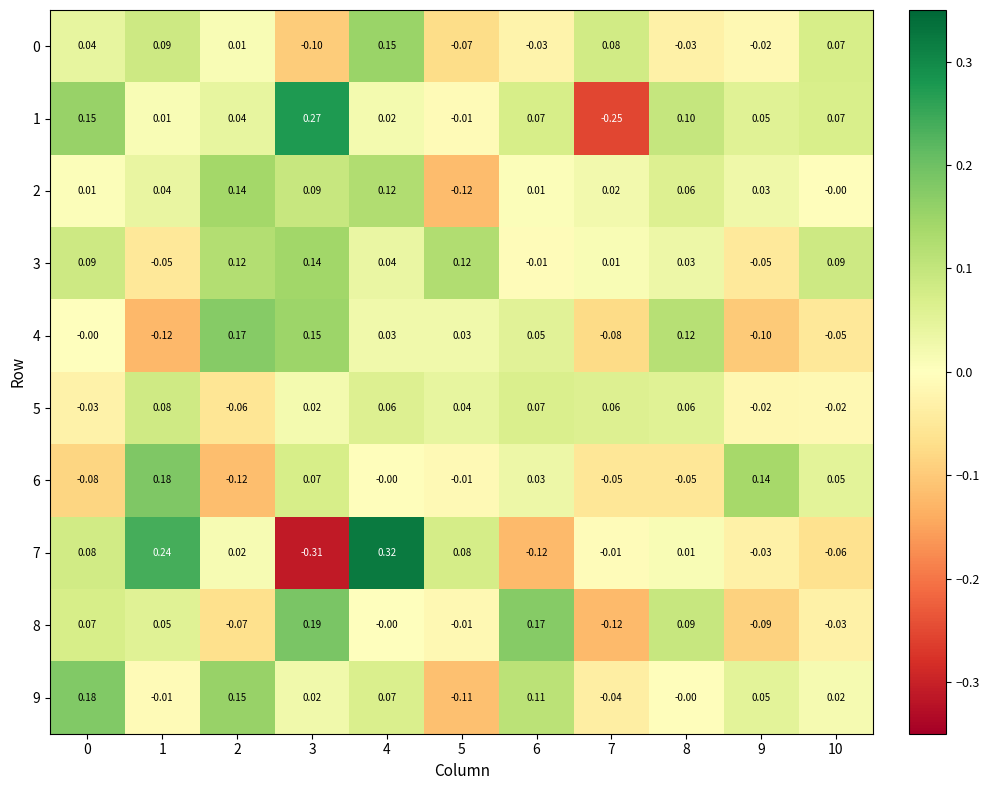

How many categories are shown in the chart?

11